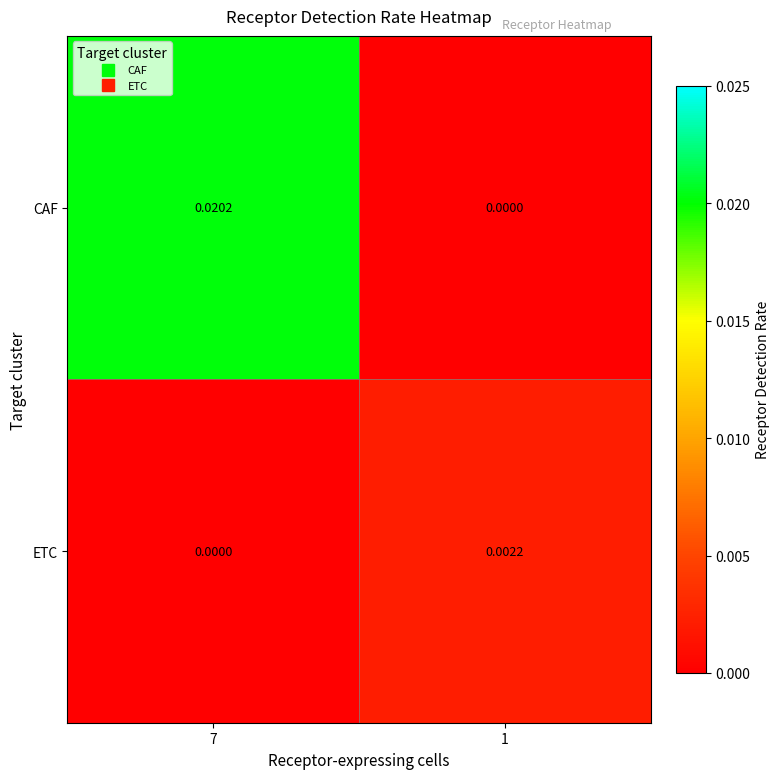

At 1, list the series in order from largest to smallest.

ETC, CAF